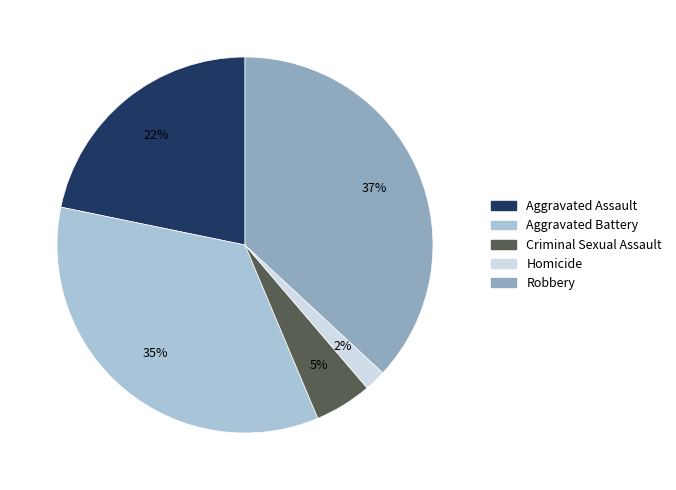

To the nearest percent, what is the combined percentage of Aggravated Assault and Aggravated Battery?

56%